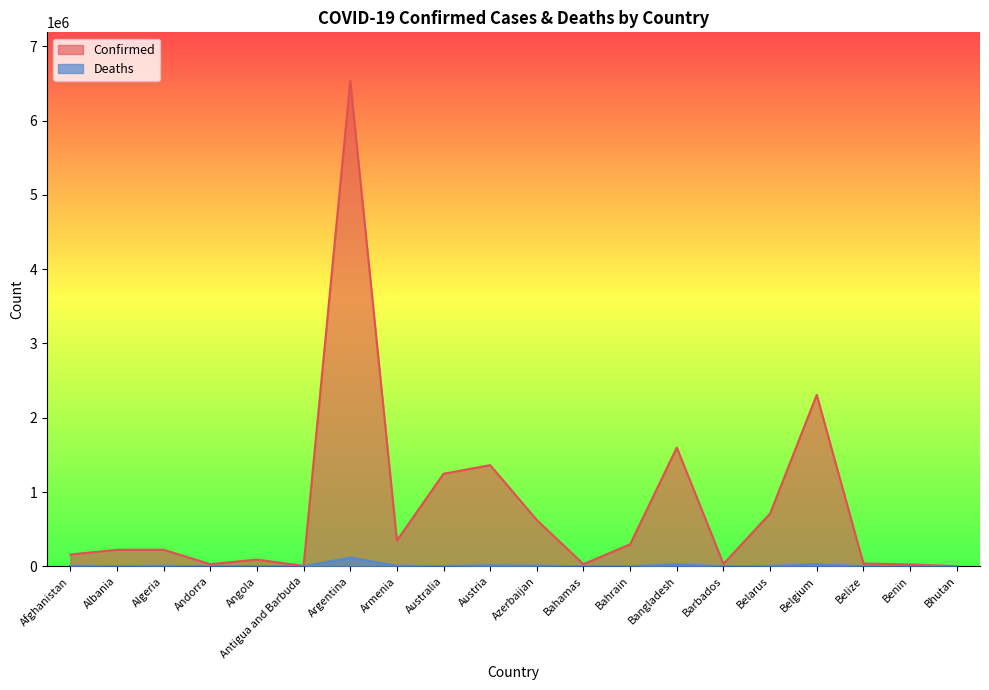

The value of Deaths at Australia is 4242. True or false?

False